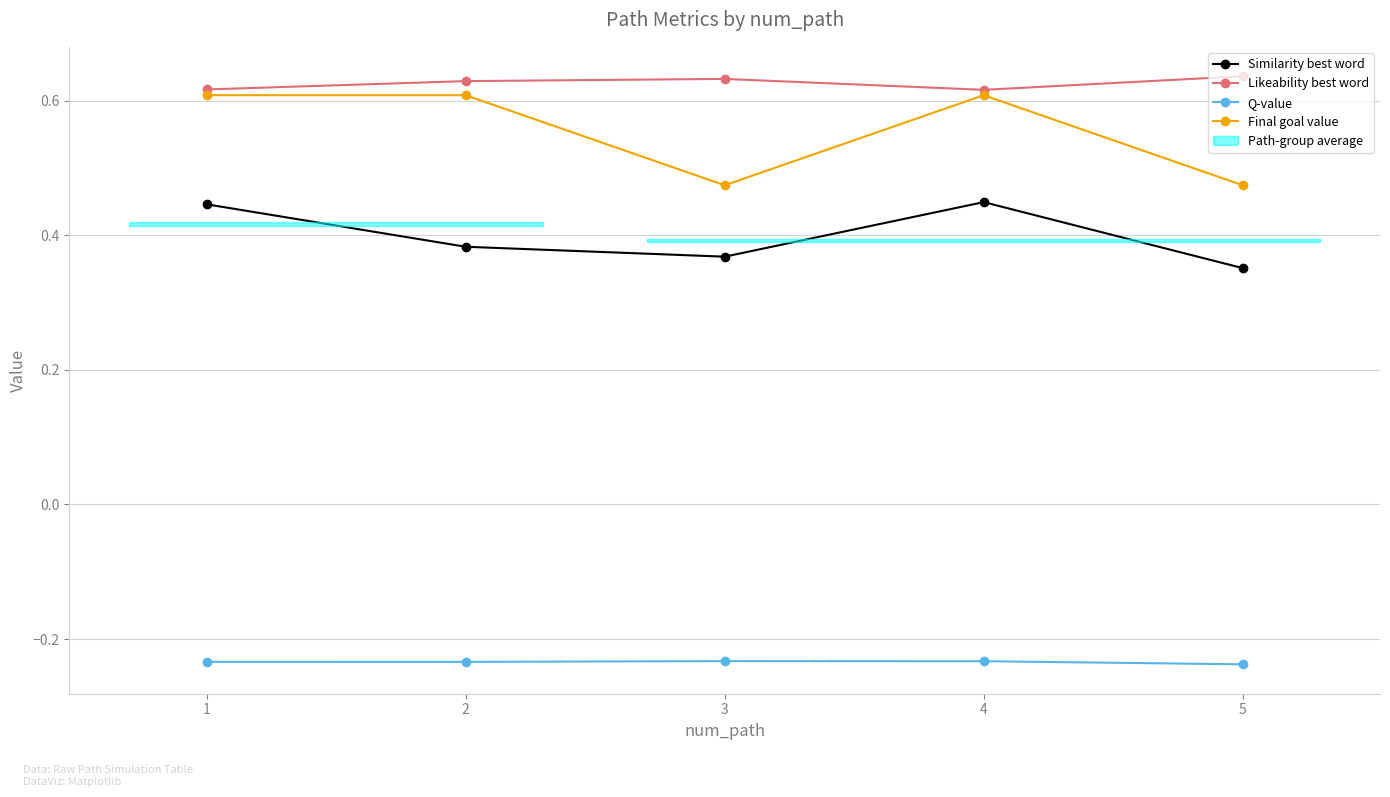

Which series has the largest total across all categories?

Likeability best word